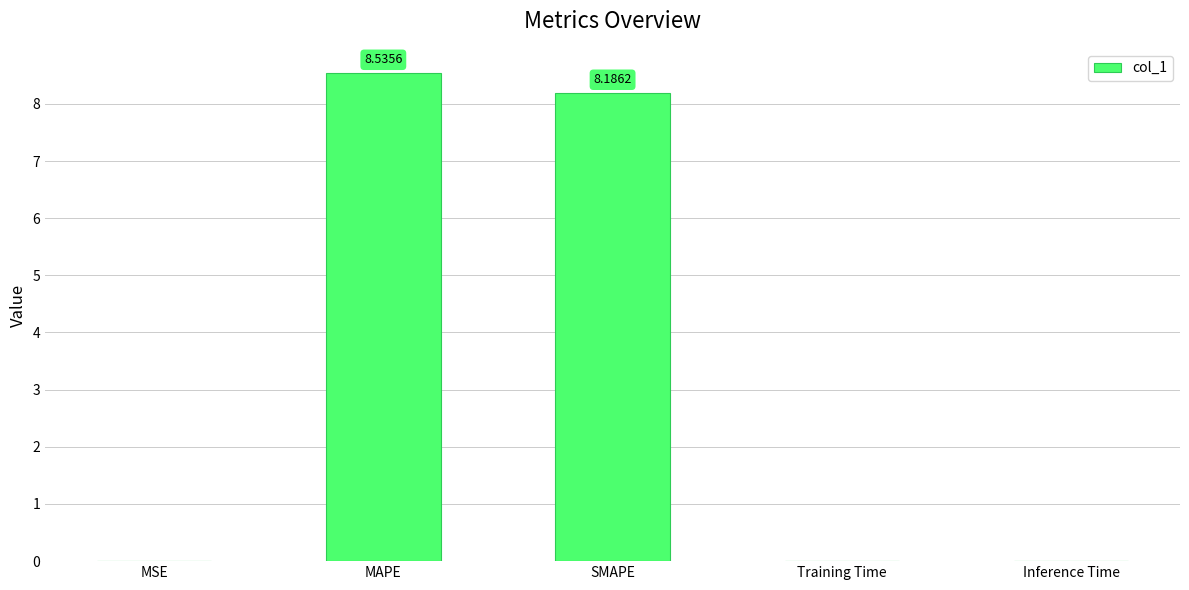

What is the ratio of the value at SMAPE to the value at MAPE?

1.0